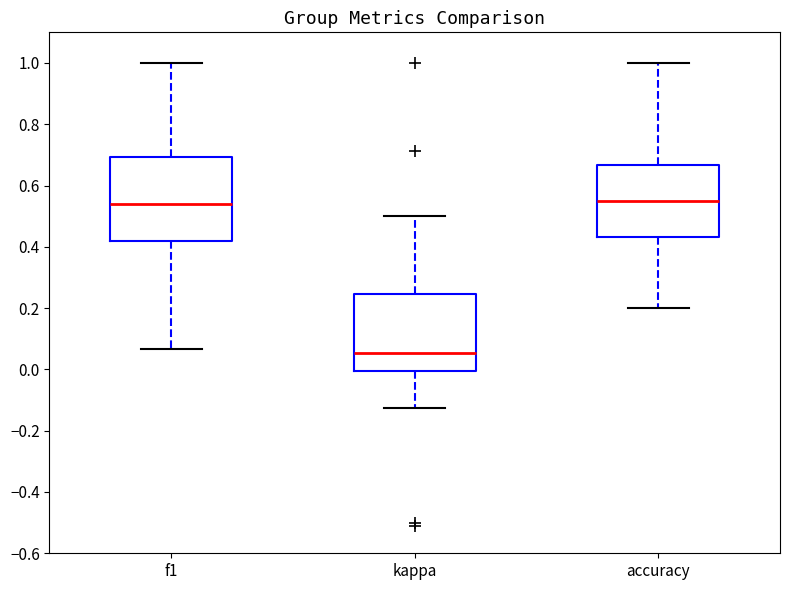

Where does the median line of the box for accuracy sit on the y-axis? The values are not printed on the chart, so give them approximately, as read against the axis.

0.56